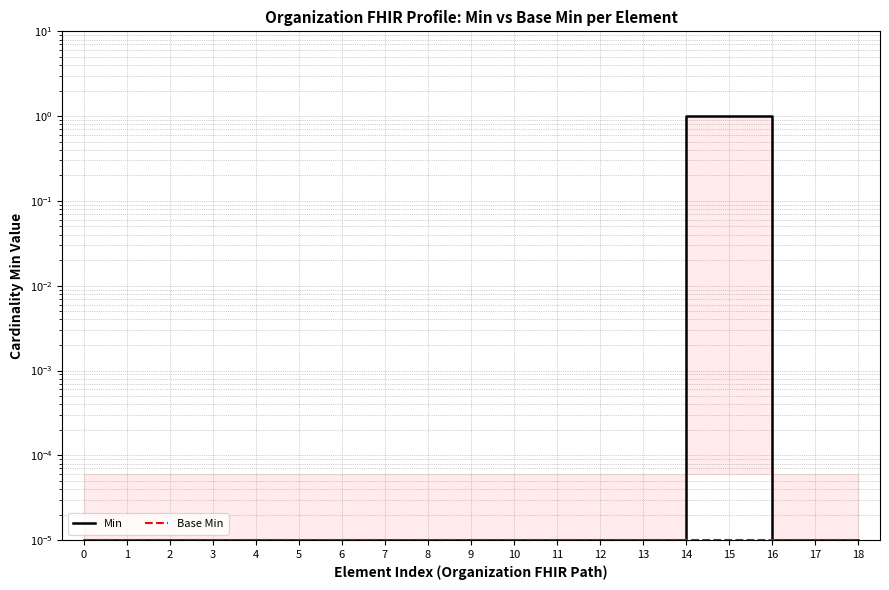

Between 2 and 15, which is larger?

15